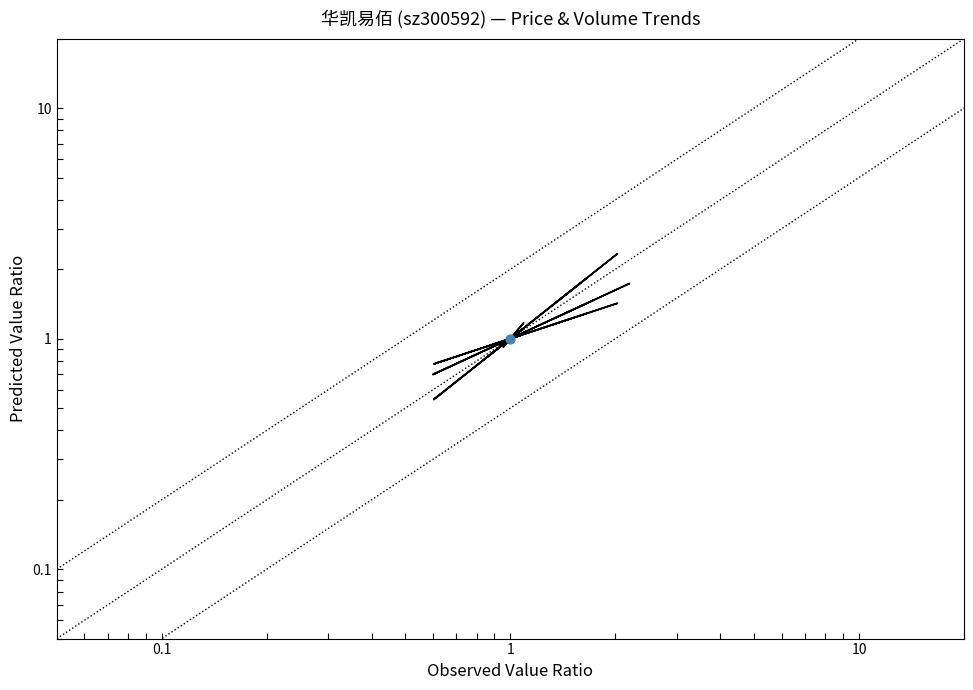

Which series reaches the maximum Y coordinate?

t_change